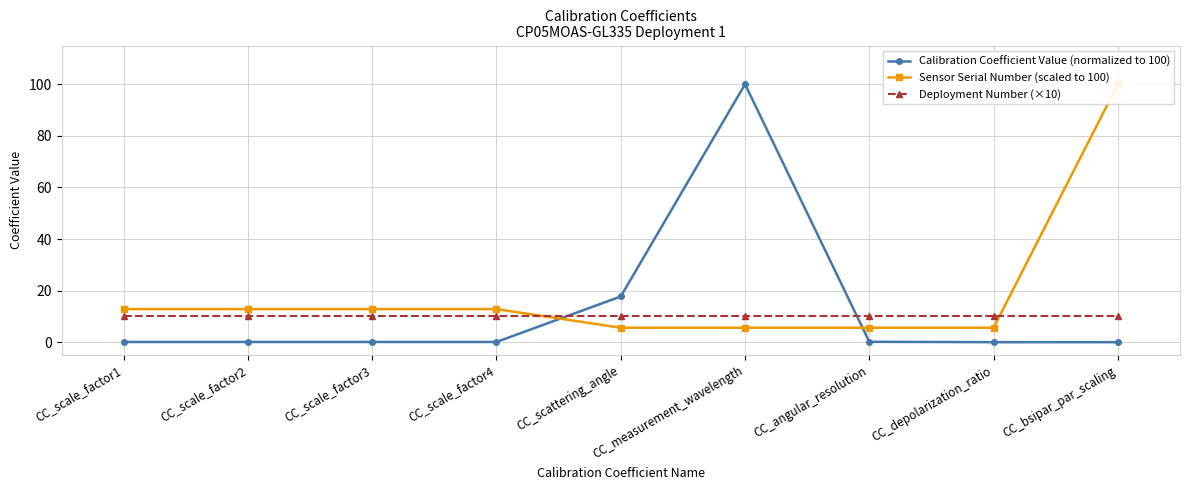

Rank the series by their average value, from lowest to highest.

Deployment Number (×10), Calibration Coefficient Value (normalized to 100), Sensor Serial Number (scaled to 100)